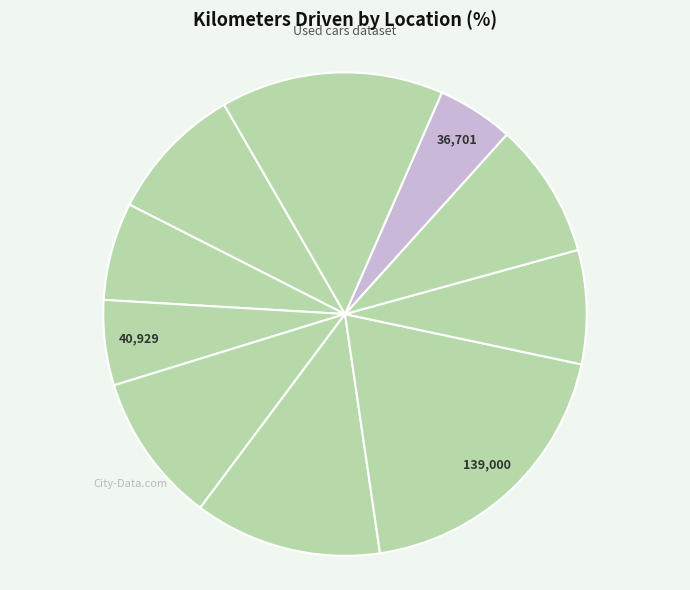

Rank the categories by value from highest to lowest.

Hyderabad, Kolkata, Chennai, Bangalore, Mumbai, Jaipur, Coimbatore, Pune, Delhi, Kochi